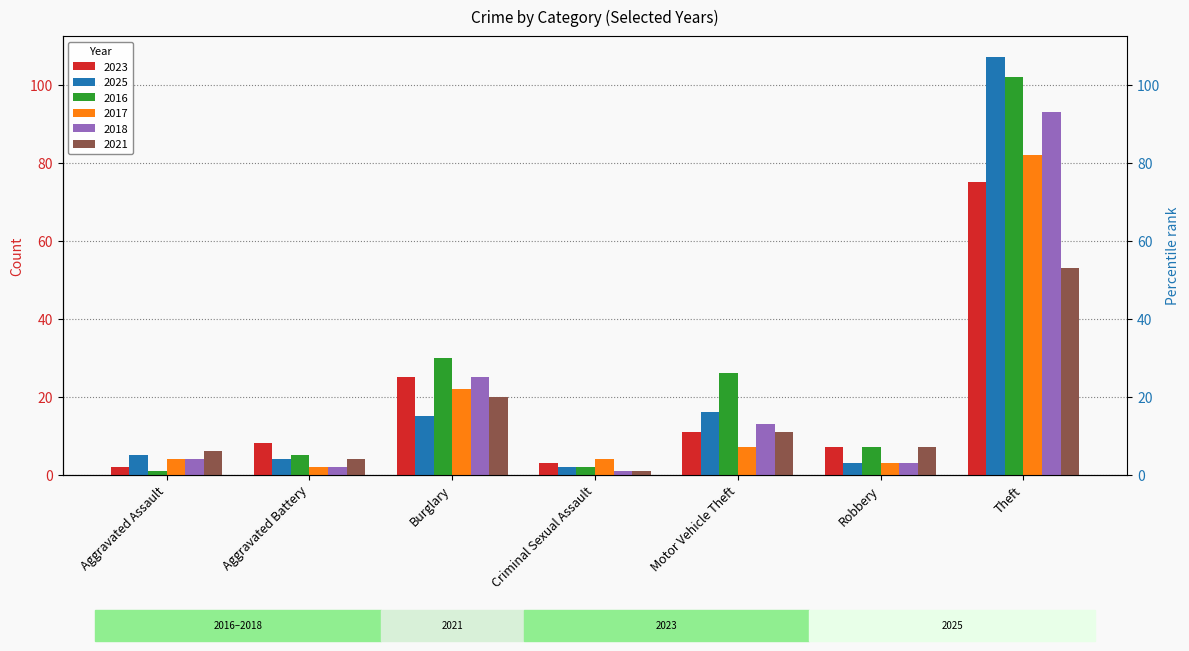

Between Criminal Sexual Assault and Theft, which is larger?

Theft